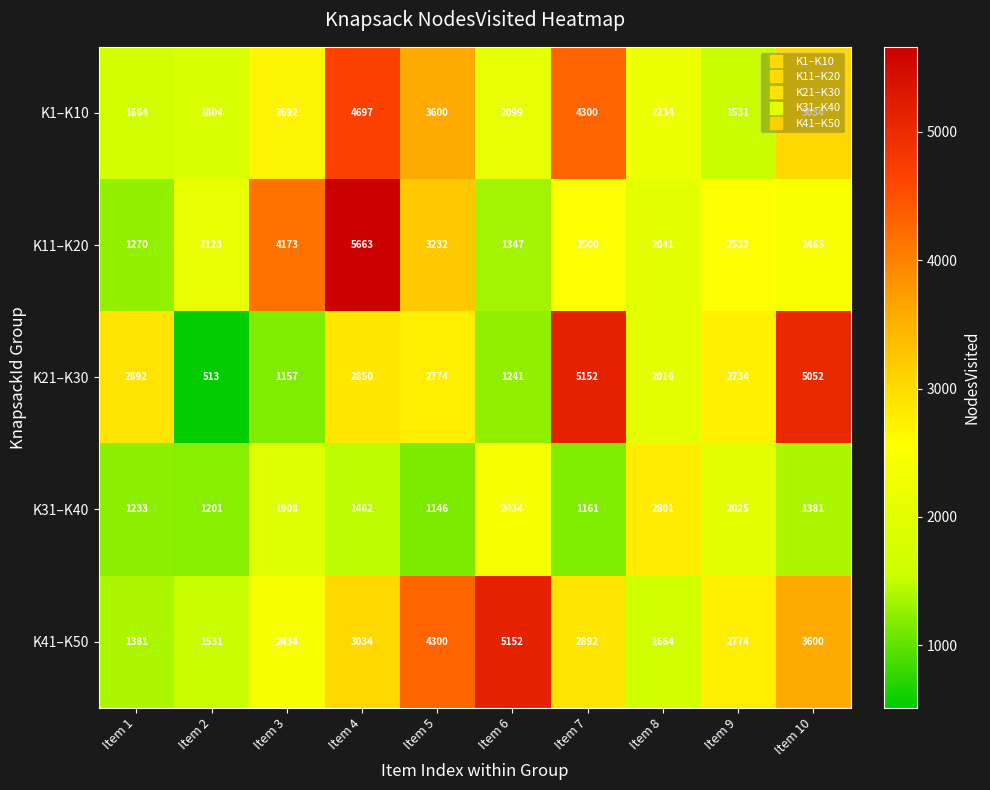

At how many categories does at least one series exceed 4597?

4